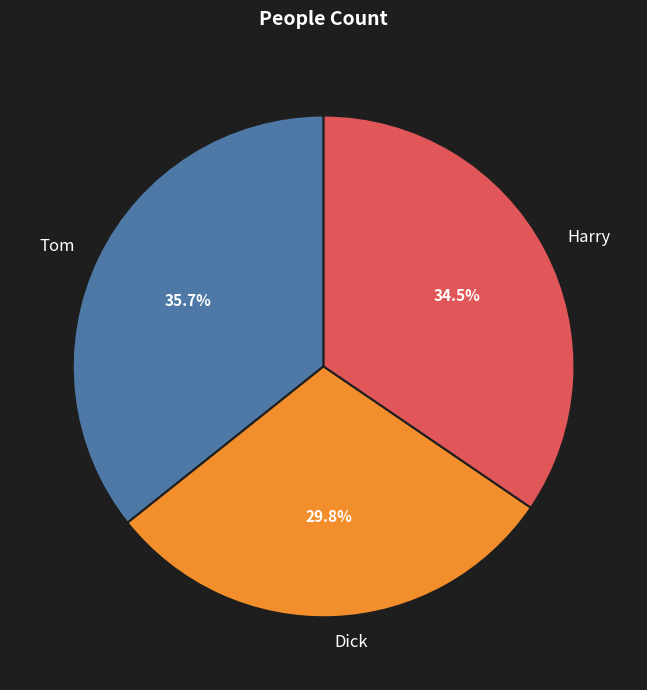

Is the sum of Tom and Harry greater than half?

Yes